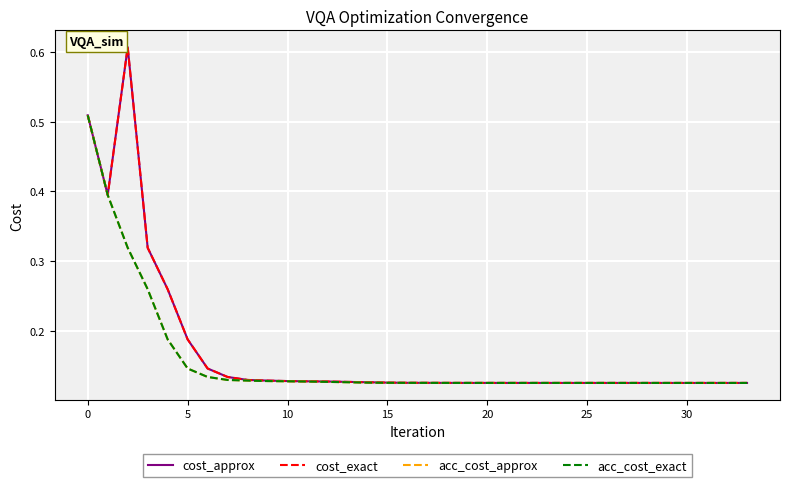

Does the chart display data point markers on the line(s)?

No